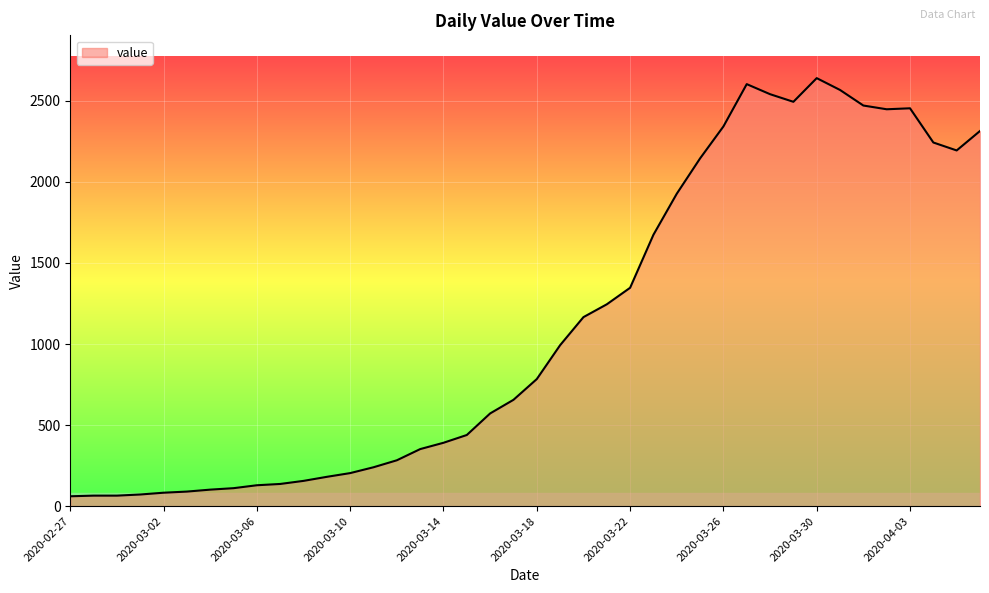

What is the greatest value displayed?

2640